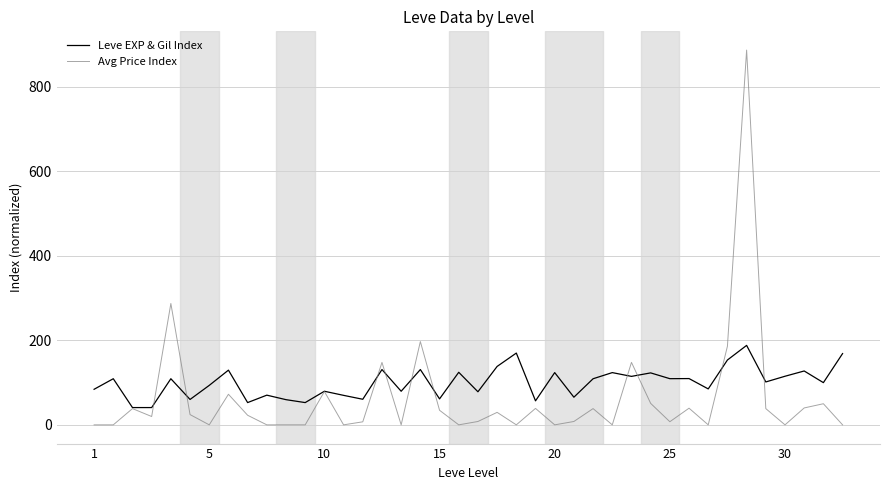

What is the maximum value shown in the chart?

887.0